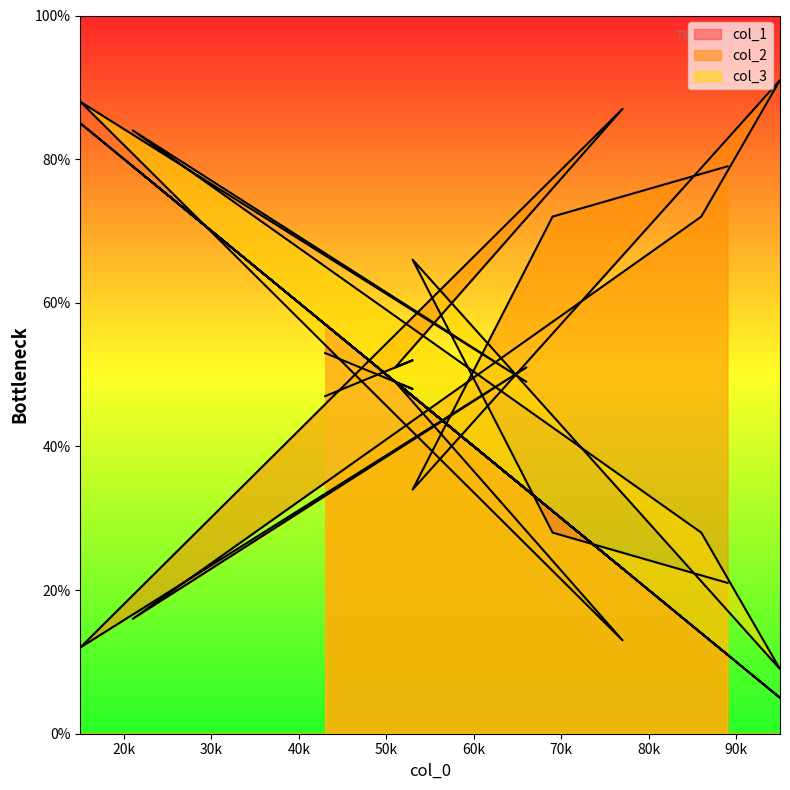

Which series ends up on top after the final intersection of col_1 and col_2?

col_1